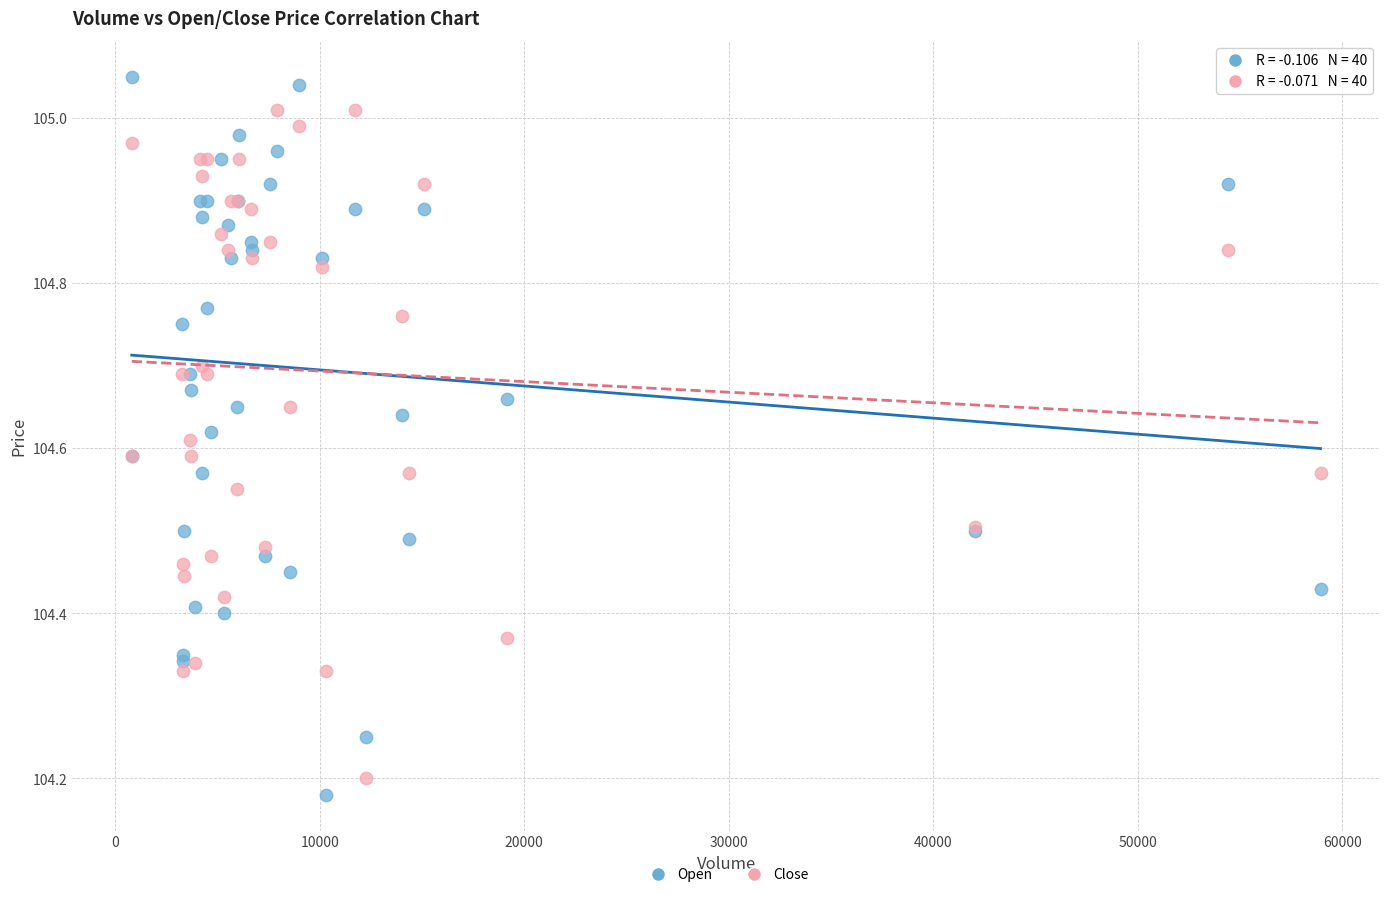

What is the X range (max minus min) for the scatter plot?

58143.0